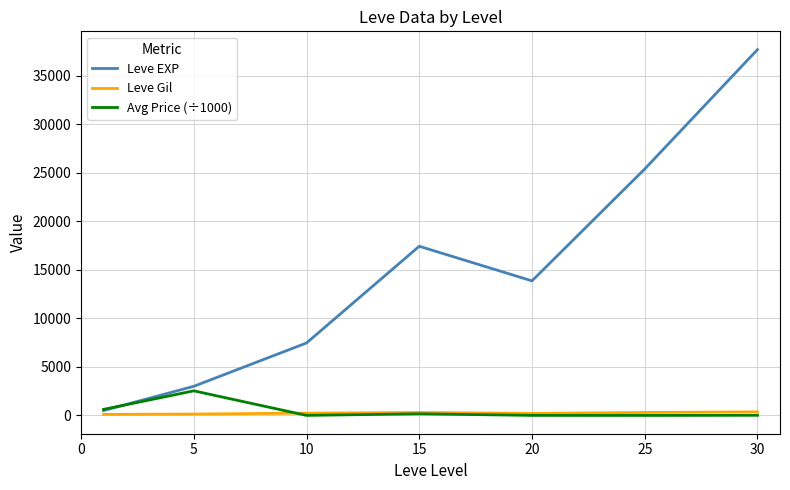

Which series has the largest total across all categories?

Leve EXP